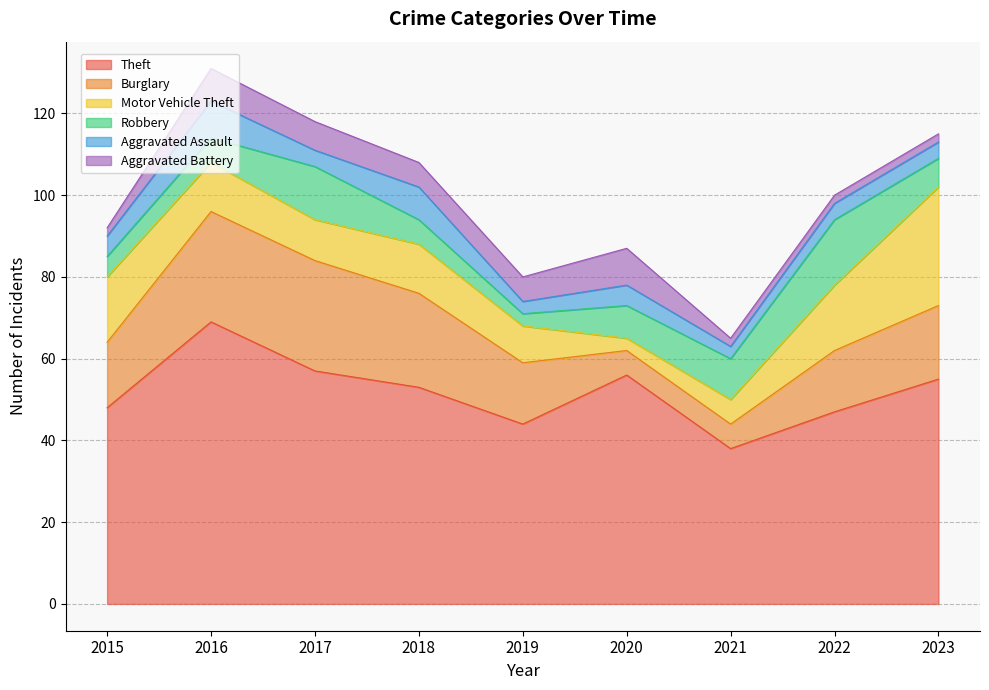

How many interior local valleys does the Aggravated Assault series have?

3